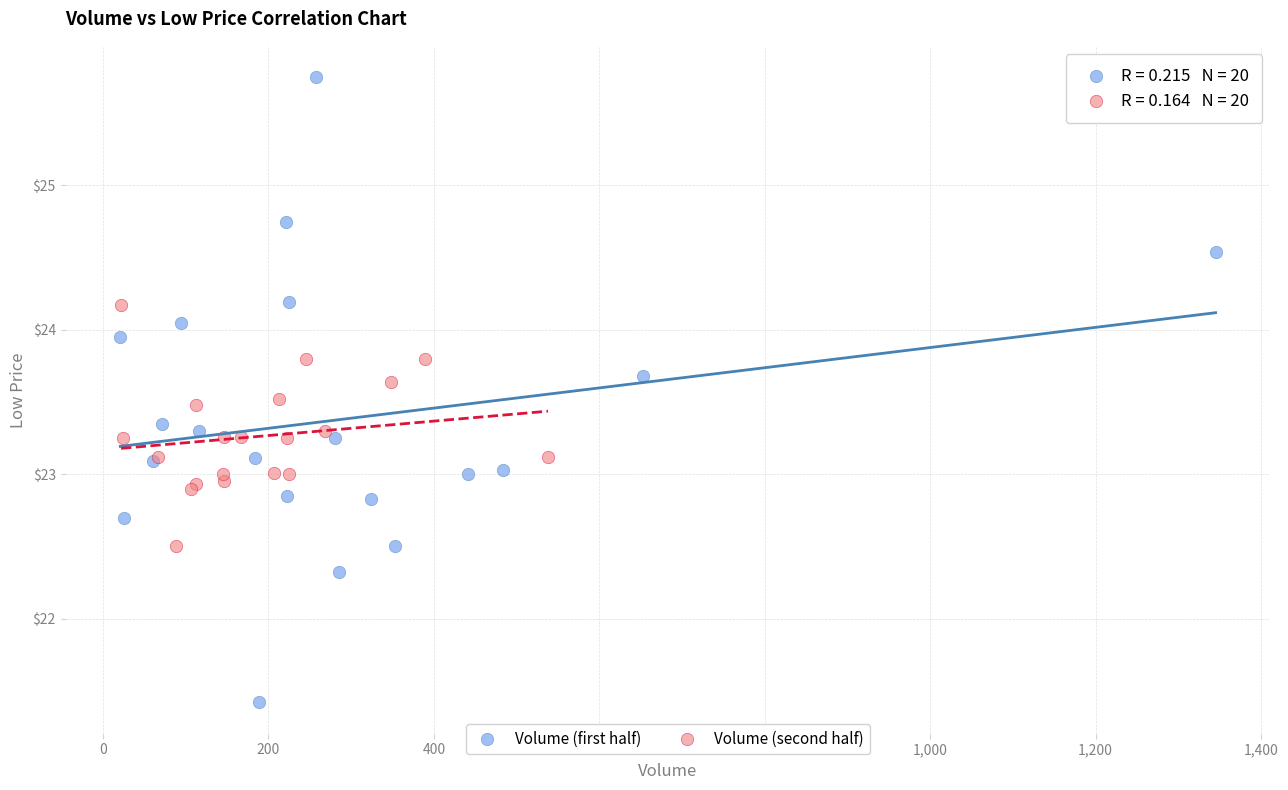

Which series has the largest Y range (max minus min)?

Volume (first half)